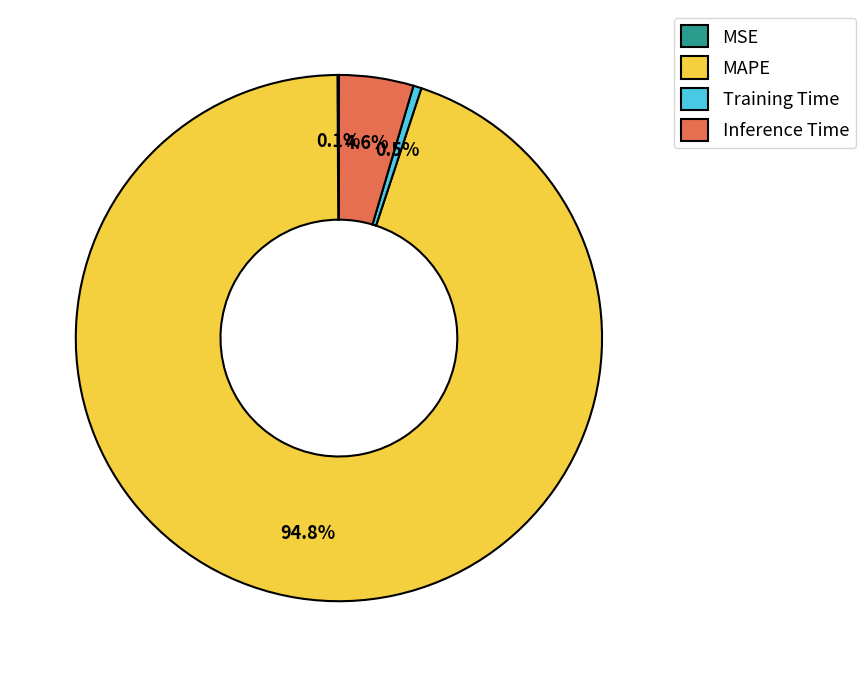

Between Inference Time and Training Time, which is larger?

Inference Time